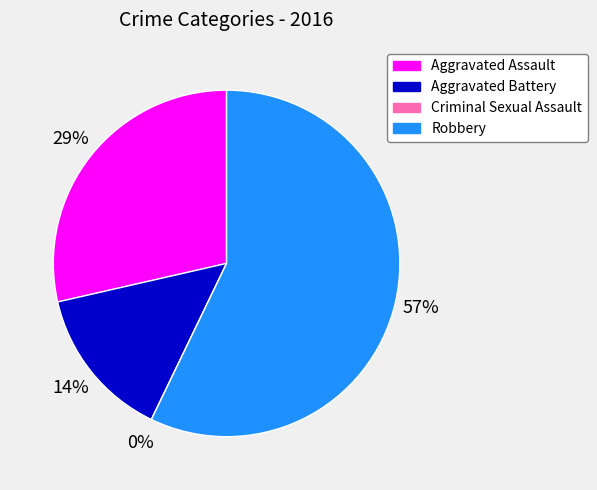

Does Robbery represent more than half of the total?

Yes